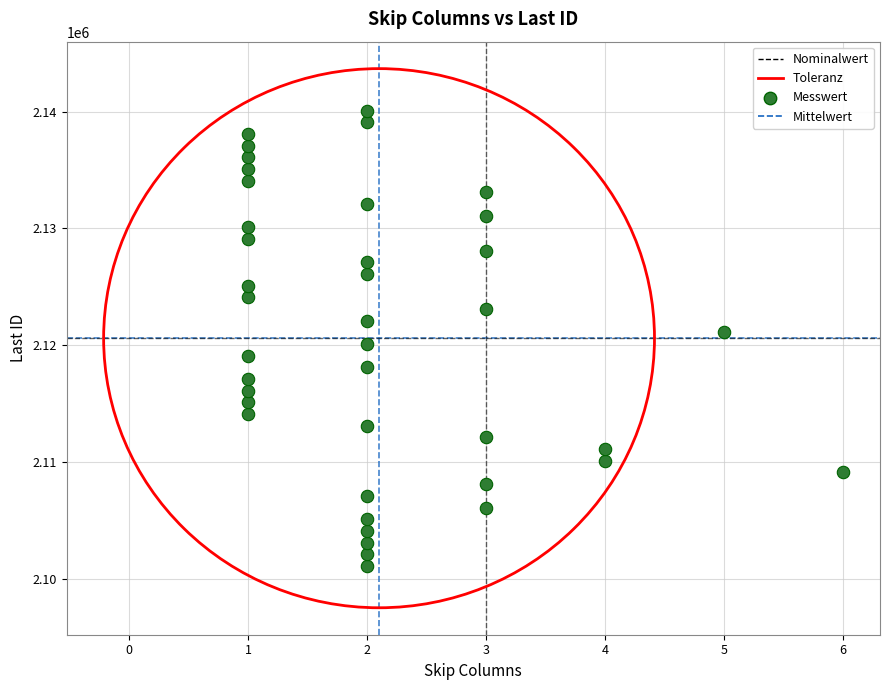

What is the range of Y values (max minus min)?

39000